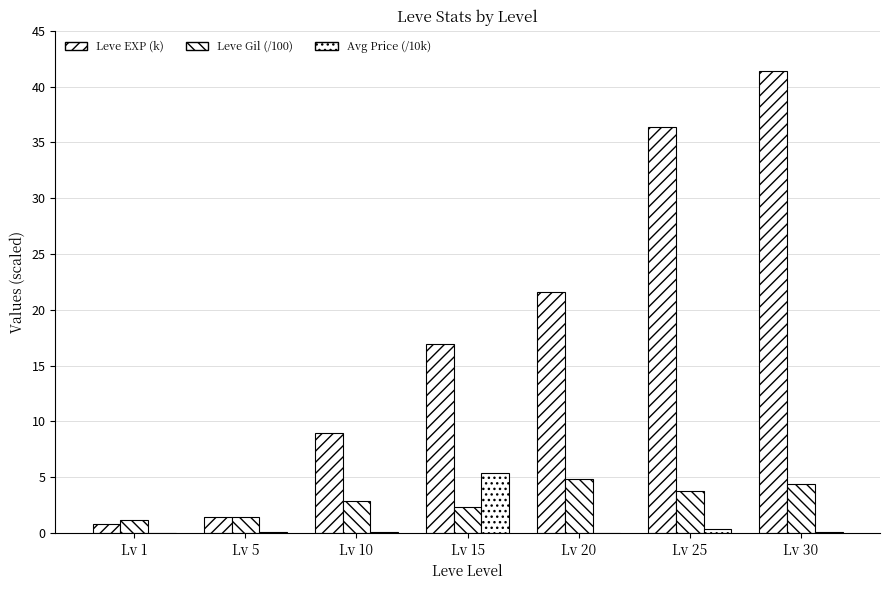

Are the bars grouped side by side (vs. stacked)?

Yes